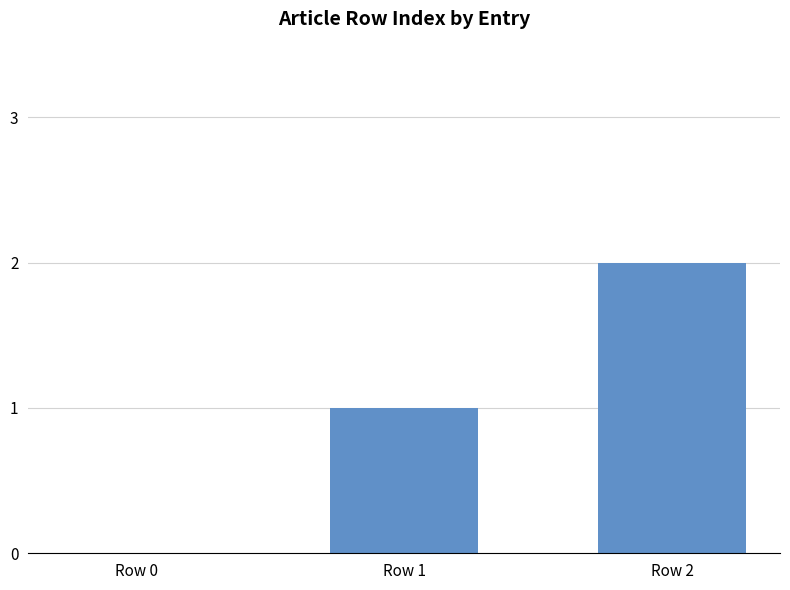

What is the ratio of the value at Row 1 to the value at Row 2?

0.5